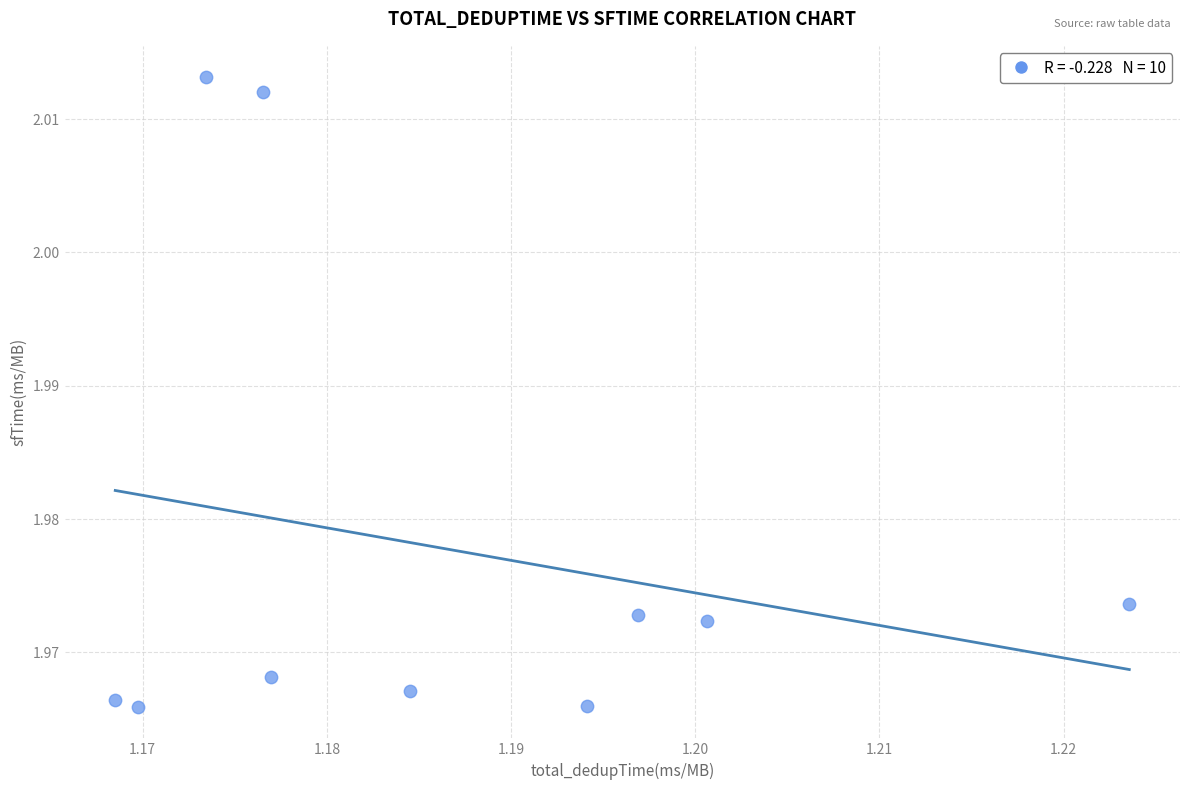

What is the average X value?

1.2